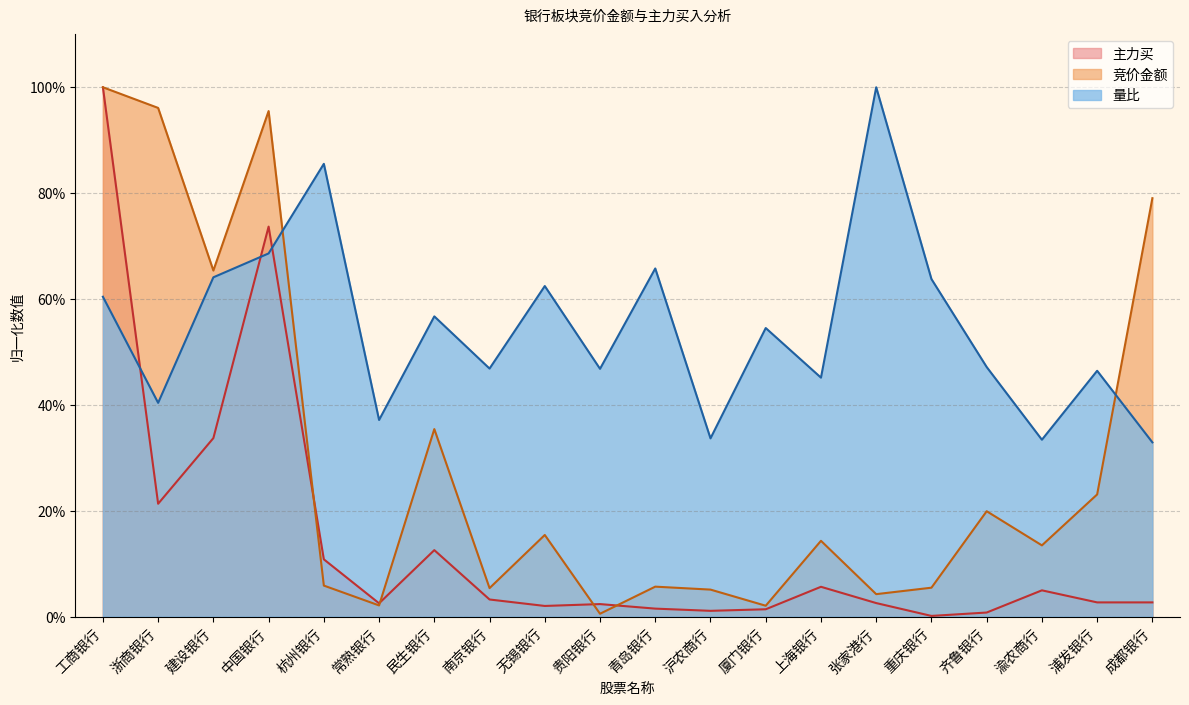

Between 浙商银行 and 南京银行, which series saw the biggest shift?

竞价金额